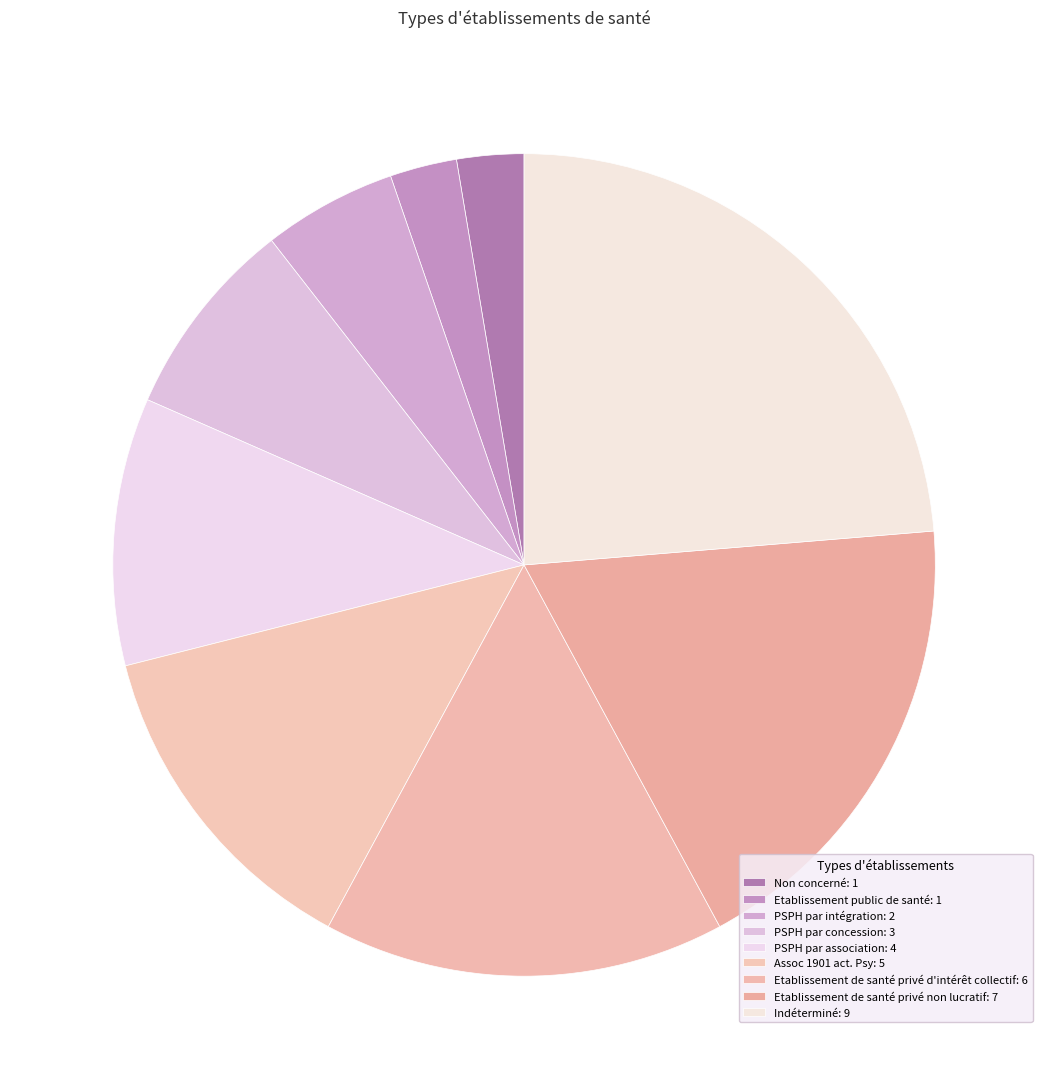

Which category has the smallest portion of the pie?

Non concerné